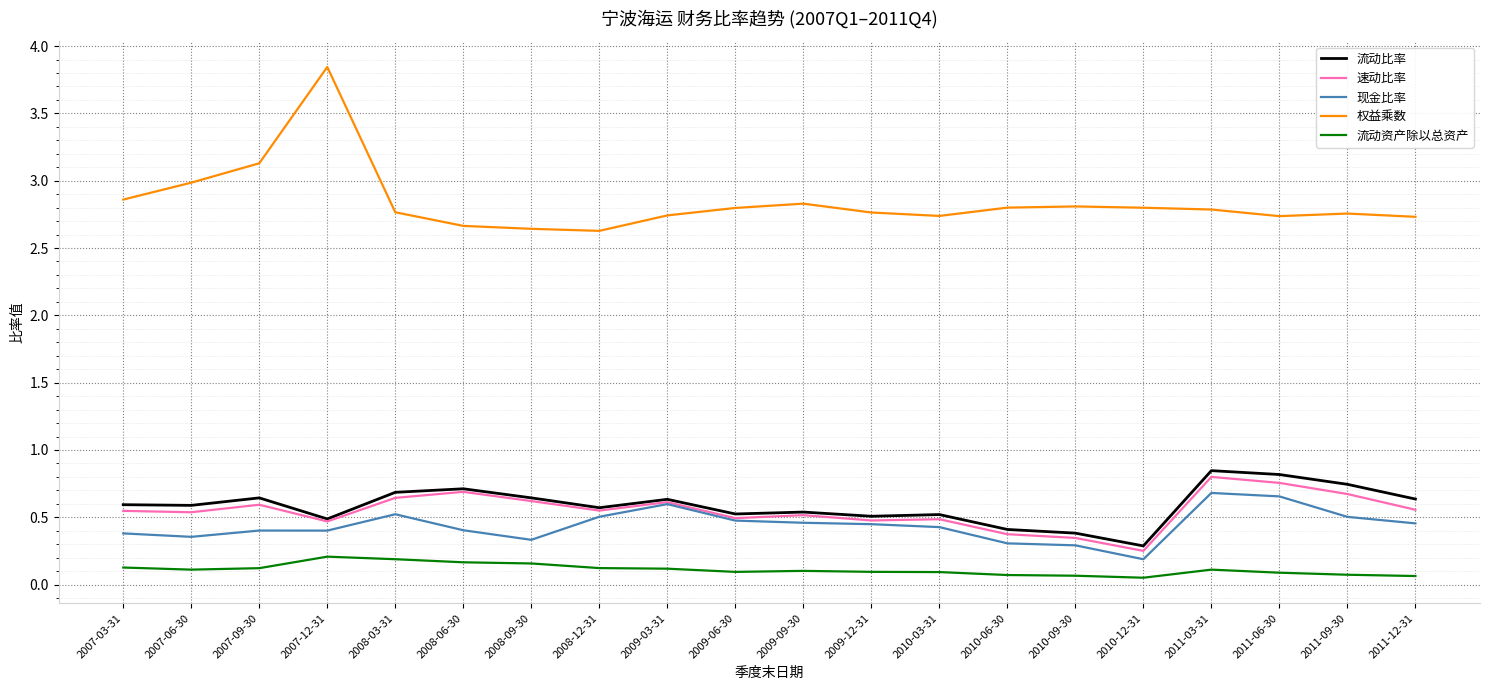

What is the total value across all series at 2009-03-31?

4.7